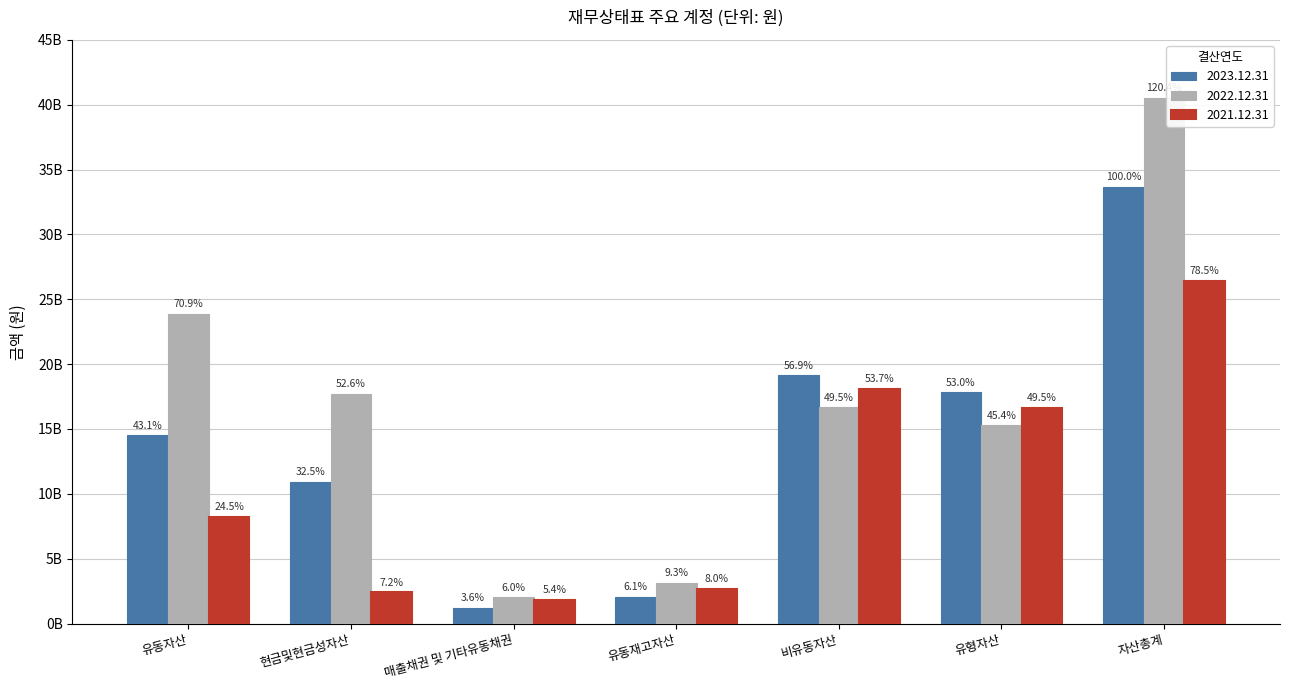

What is the greatest value displayed?

40516610454